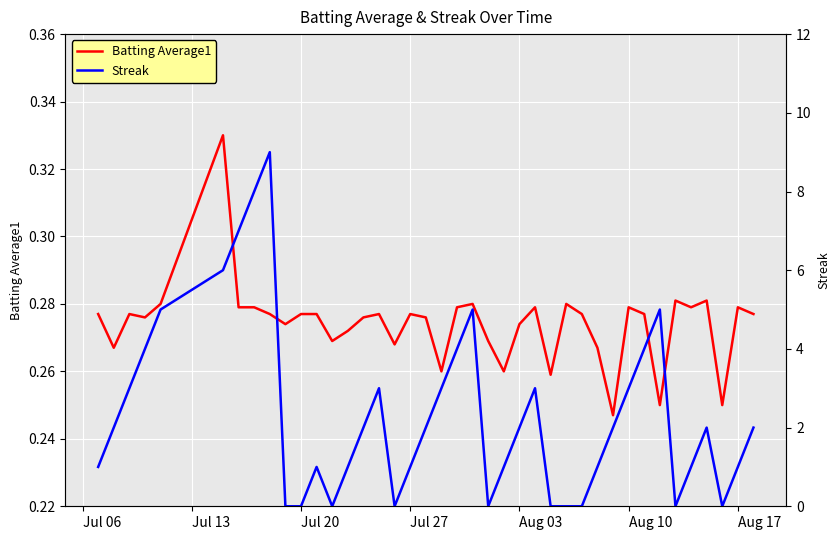

Which series has the widest spread of values?

Streak